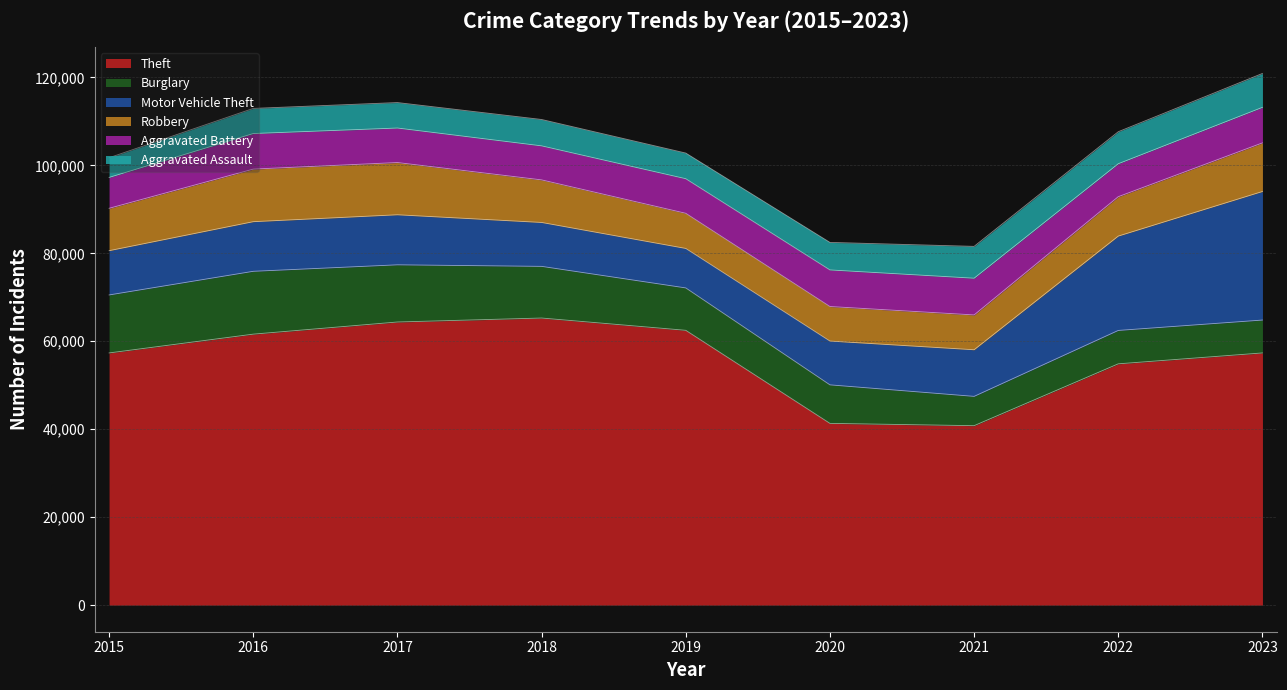

At which label does Aggravated Assault first exceed 6001?

2020